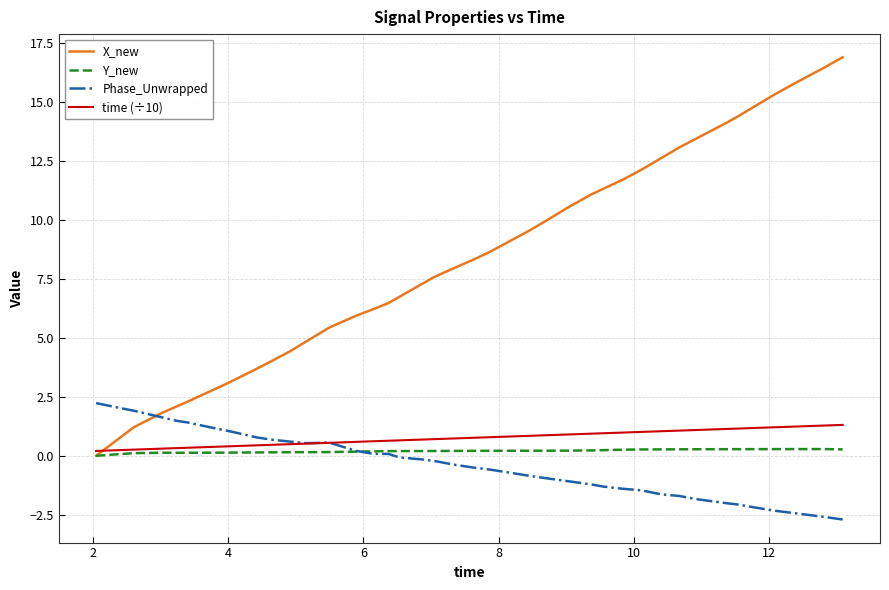

Rank the series by their maximum value, from highest to lowest.

X_new, Phase_Unwrapped, time (÷10), Y_new